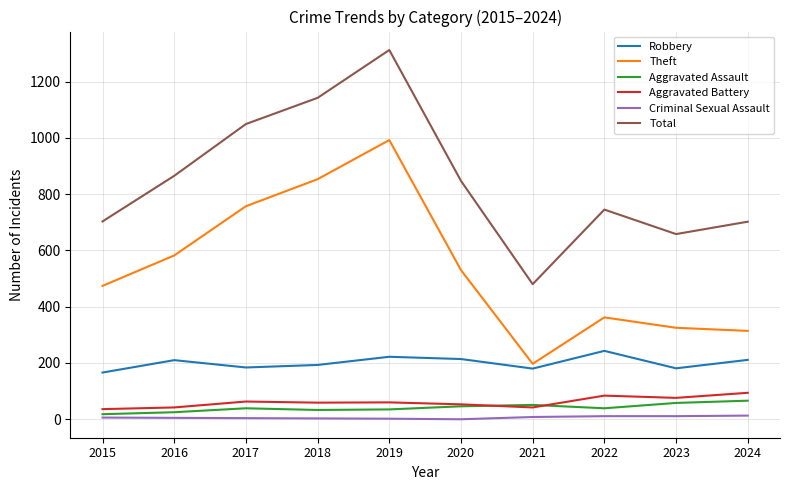

The value of Aggravated Assault at 2017 is 39. True or false?

True